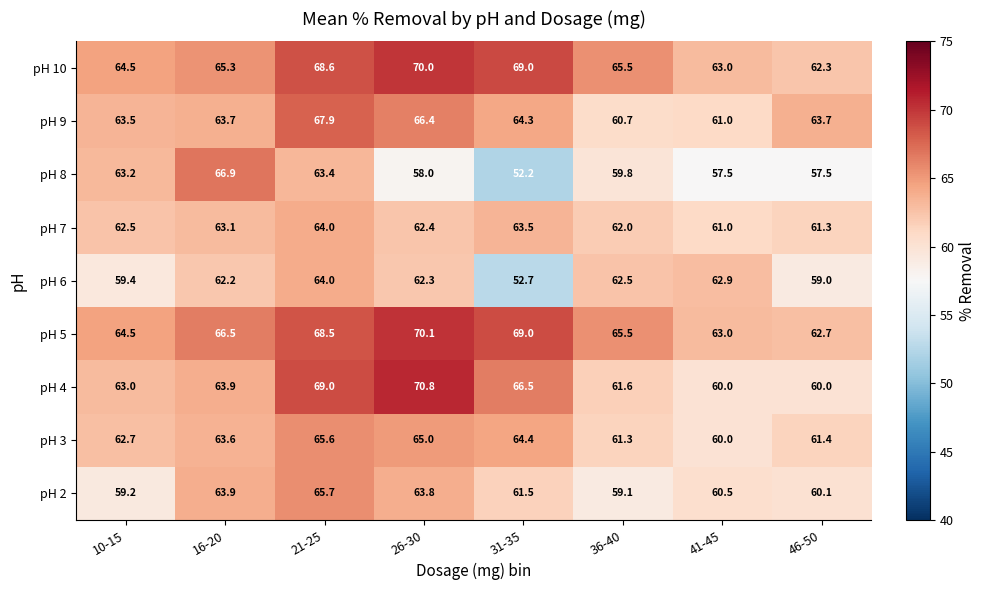

Between 26-30 and 41-45, which series saw the biggest shift?

pH 4